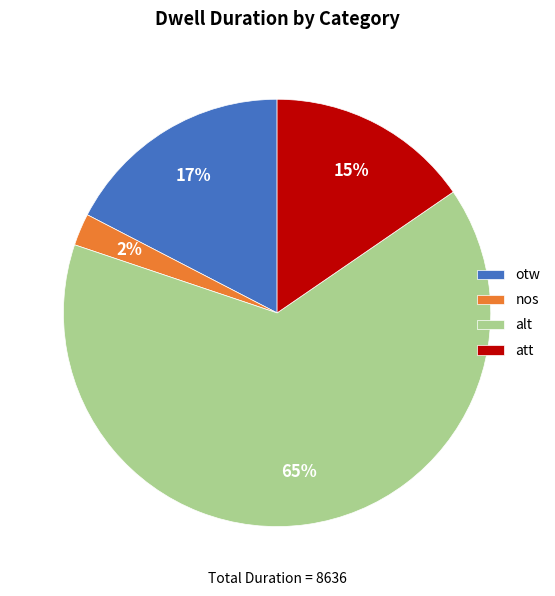

To the nearest percent, what is the difference between the att and otw slice percentages?

2%